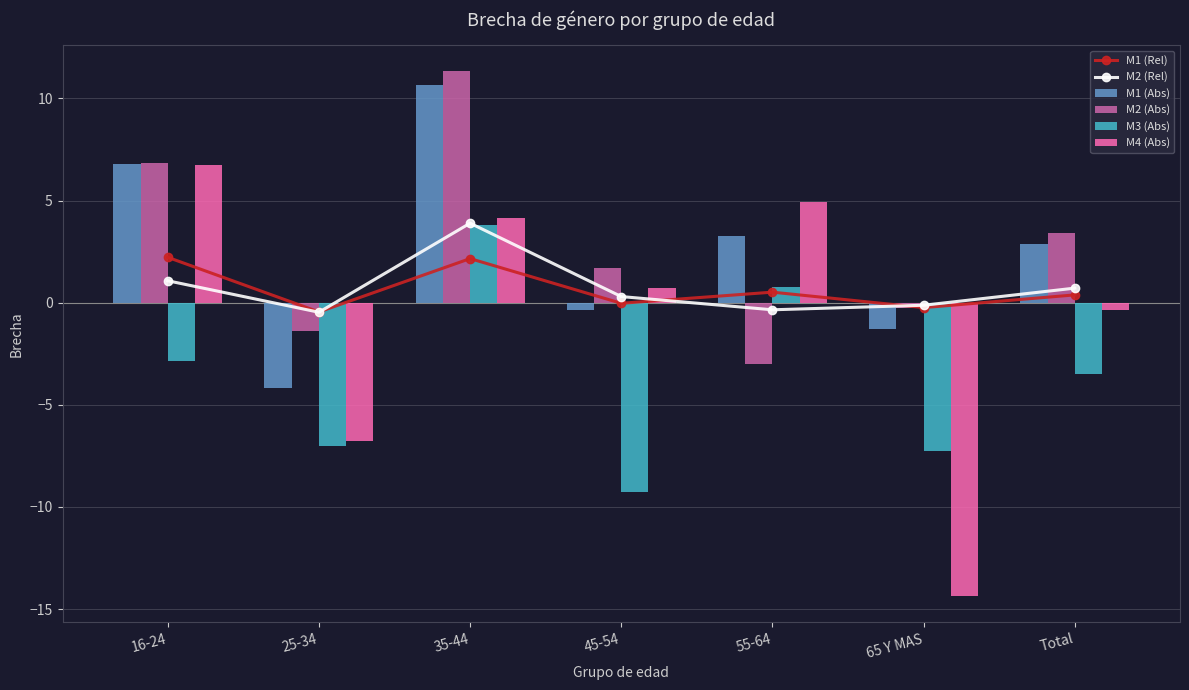

Which category has the highest value across all series?

35-44